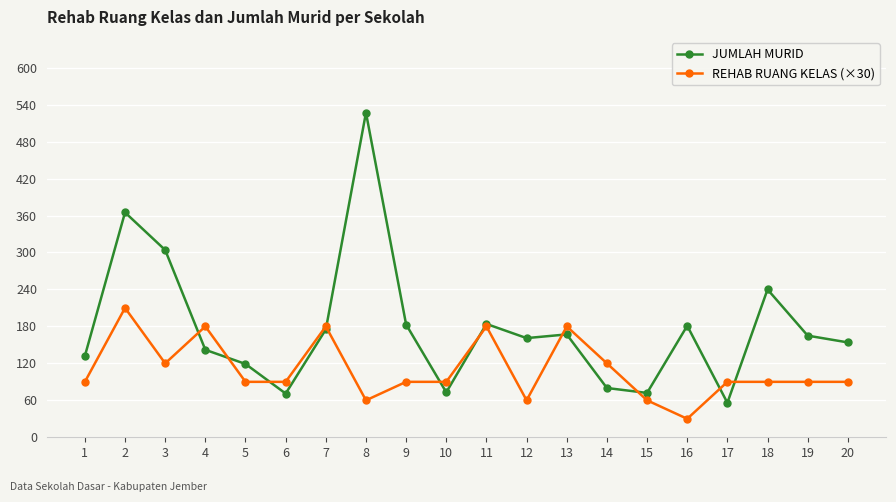

At which category does REHAB RUANG KELAS (×30) reach its first local valley?

3